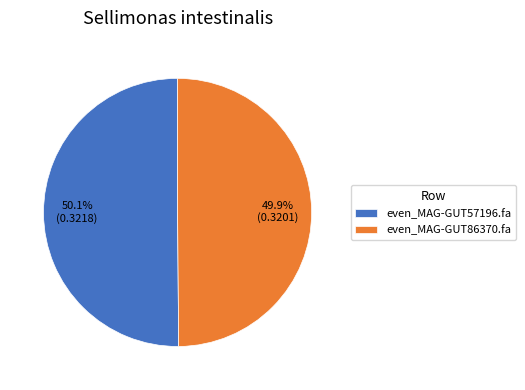

What portion of the pie excludes even_MAG-GUT86370.fa?

50.1%